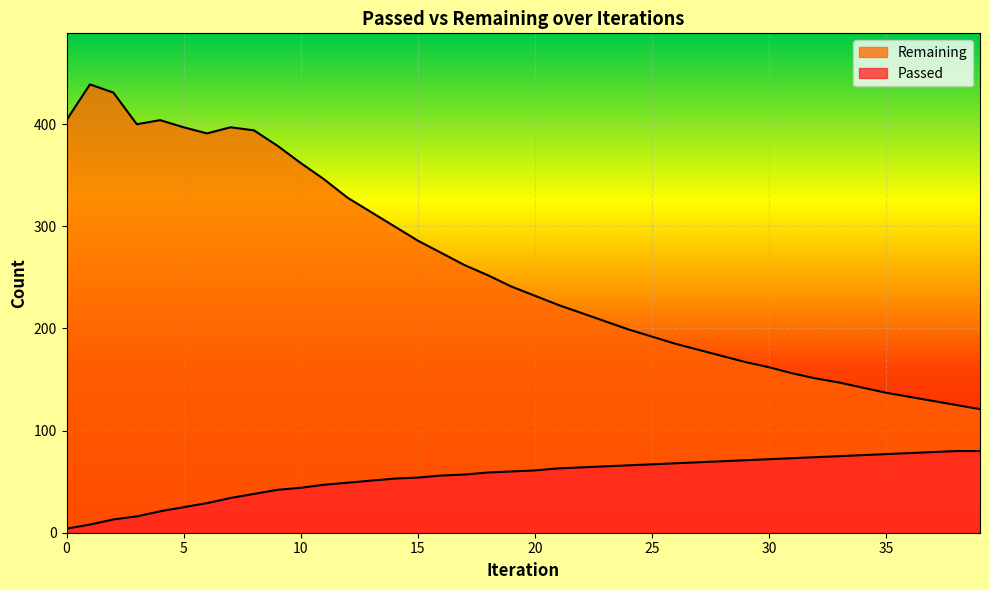

Which series changed the most between 4 and 23?

Remaining